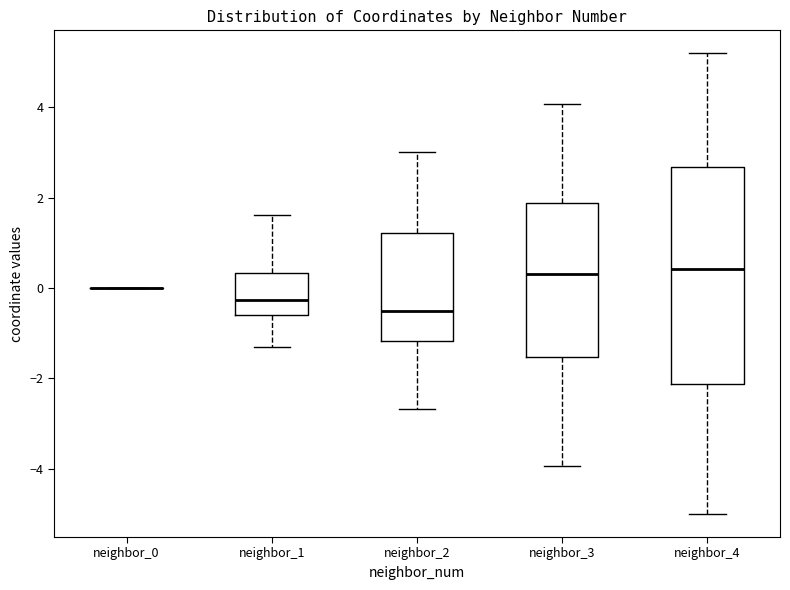

Where does the lower whisker of the box for neighbor_1 end on the y-axis? The values are not printed on the chart, so give them approximately, as read against the axis.

-1.4